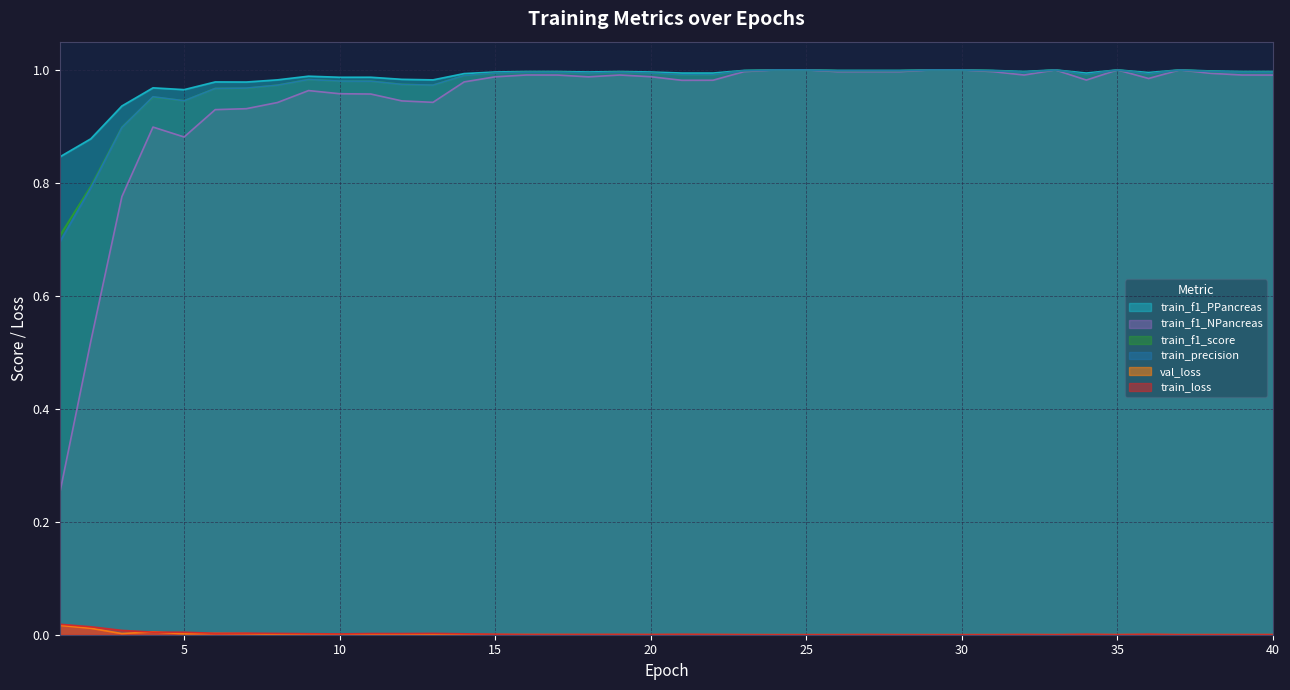

Which category has the highest value across all series?

24